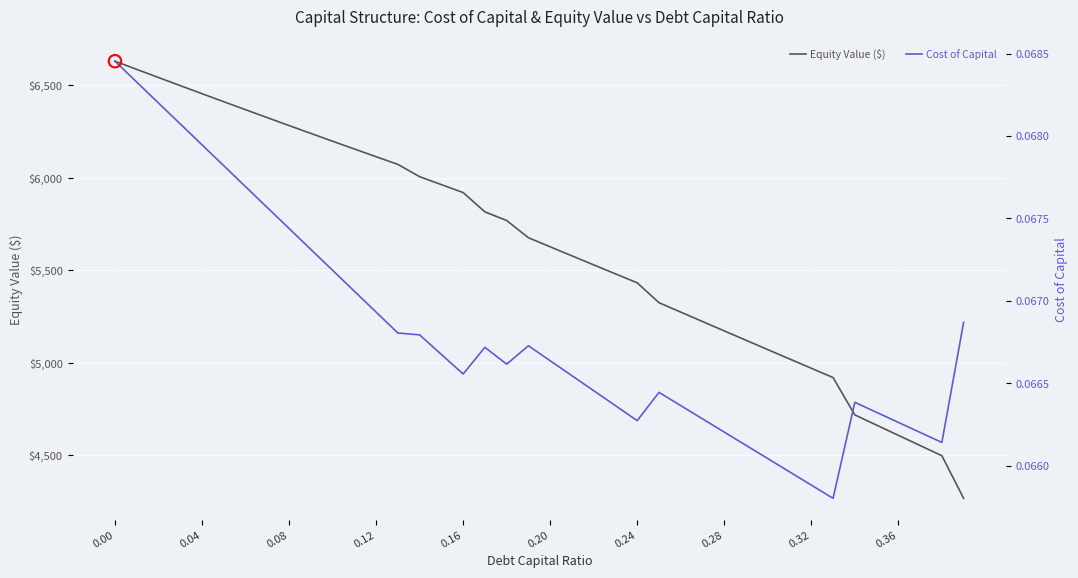

At how many categories does at least one series exceed 5099?

30